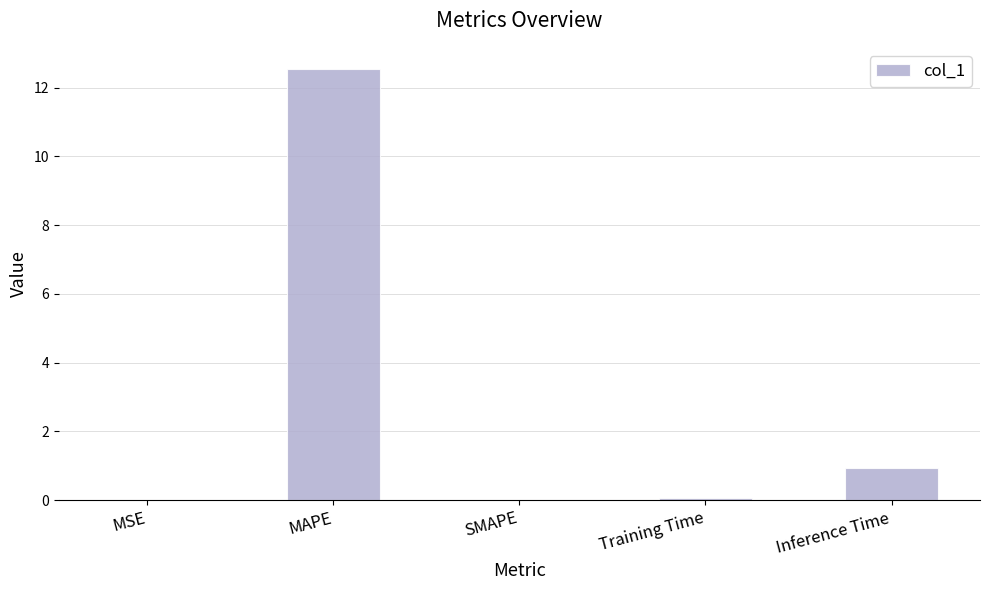

Which label corresponds to the largest value in the chart?

MAPE